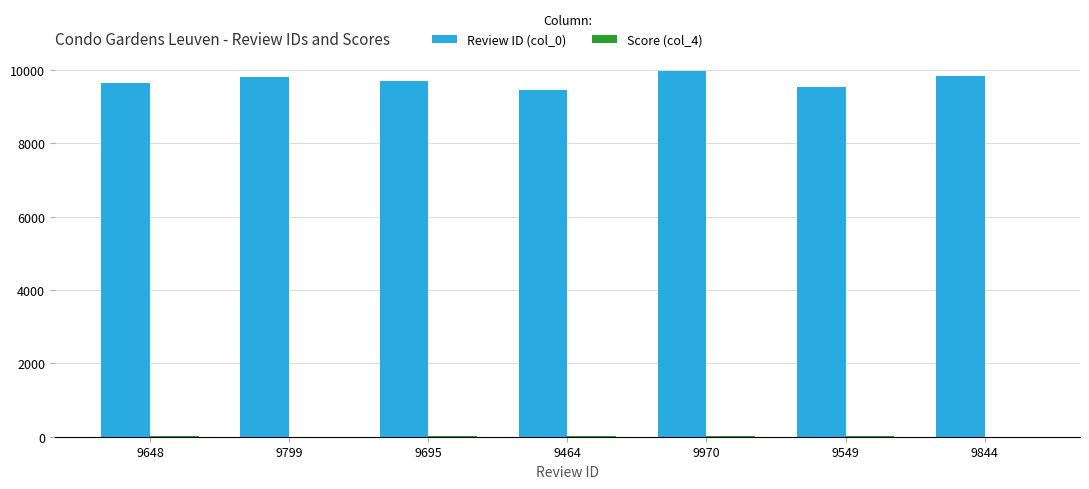

Are the bars grouped side by side (vs. stacked)?

Yes